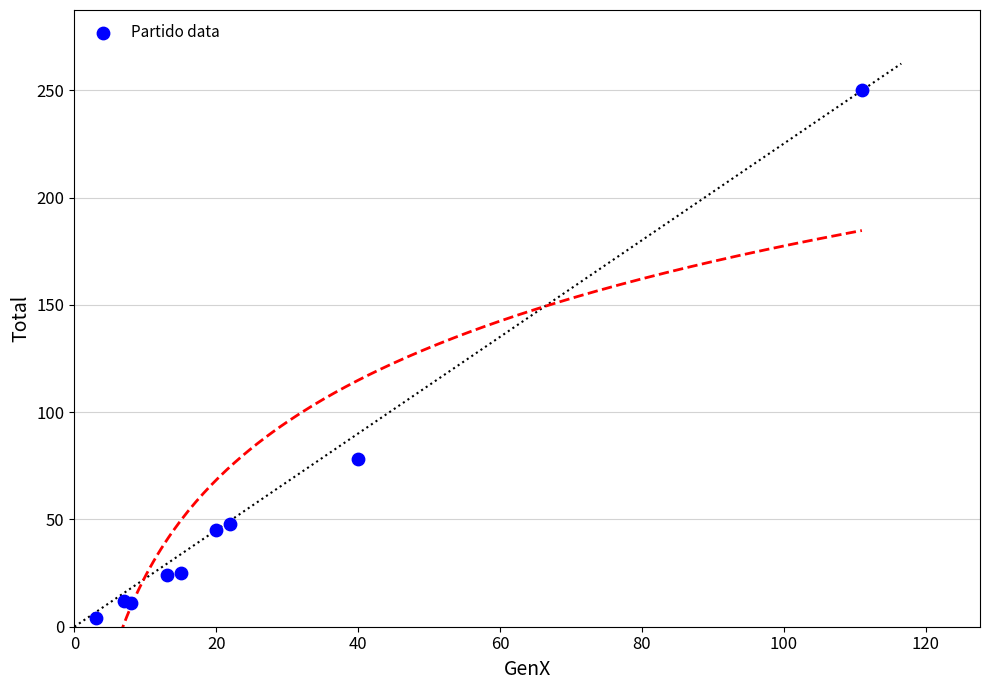

What Y value in the scatter plot is closest to 127?

78